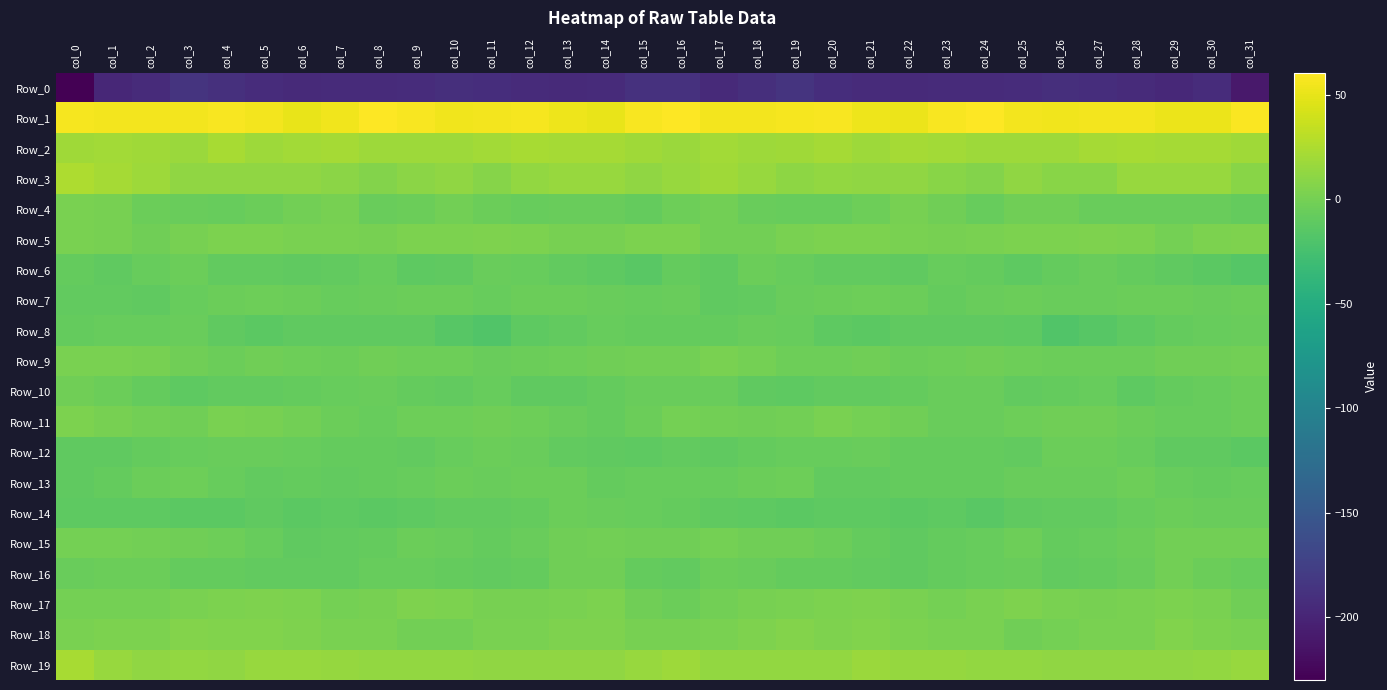

Reading left to right, list all the values displayed in this chart.

Row_0: col_0=-230.0	col_1=-197.6	col_2=-194.0	col_3=-186.4	col_4=-189.5	col_5=-193.1	col_6=-194.9	col_7=-194.4	col_8=-194.4	col_9=-193.3	col_10=-191.3	col_11=-191.4	col_12=-193.8	col_13=-195.8	col_14=-194.3	col_15=-188.2	col_16=-188.6	col_17=-195.6	col_18=-191.1	col_19=-186.1	col_20=-191.6	col_21=-193.8	col_22=-194.9	col_23=-194.4	col_24=-193.8	col_25=-193.2	col_26=-190.6	col_27=-192.4	col_28=-194.5	col_29=-196.1	col_30=-193.5	col_31=-210.3
Row_1: col_0=57.0	col_1=55.8	col_2=55.3	col_3=55.8	col_4=58.2	col_5=55.5	col_6=51.3	col_7=54.8	col_8=60.1	col_9=57.4	col_10=54.7	col_11=55.1	col_12=56.7	col_13=53.3	col_14=51.1	col_15=57.3	col_16=60.6	col_17=55.6	col_18=55.1	col_19=57.1	col_20=57.8	col_21=53.3	col_22=51.8	col_23=57.4	col_24=59.7	col_25=55.8	col_26=54.5	col_27=56.0	col_28=56.1	col_29=51.8	col_30=52.2	col_31=58.9
Row_2: col_0=19.2	col_1=20.0	col_2=19.5	col_3=17.5	col_4=22.4	col_5=18.2	col_6=20.1	col_7=21.2	col_8=18.5	col_9=18.0	col_10=18.1	col_11=20.6	col_12=22.7	col_13=21.8	col_14=21.5	col_15=18.9	col_16=17.3	col_17=20.1	col_18=17.8	col_19=19.4	col_20=21.8	col_21=17.6	col_22=21.4	col_23=20.3	col_24=17.9	col_25=18.2	col_26=18.6	col_27=21.5	col_28=22.8	col_29=21.7	col_30=21.4	col_31=19.5
Row_3: col_0=24.7	col_1=21.3	col_2=17.7	col_3=12.1	col_4=12.5	col_5=12.4	col_6=11.9	col_7=10.2	col_8=6.5	col_9=10.2	col_10=11.9	col_11=7.7	col_12=13.9	col_13=15.3	col_14=16.0	col_15=12.8	col_16=15.9	col_17=19.3	col_18=15.6	col_19=11.4	col_20=13.3	col_21=11.8	col_22=11.9	col_23=8.6	col_24=6.6	col_25=12.8	col_26=9.5	col_27=9.2	col_28=15.3	col_29=15.7	col_30=15.2	col_31=9.2
Row_4: col_0=2.5	col_1=0.9	col_2=-4.5	col_3=-6.1	col_4=-7.2	col_5=-5.0	col_6=-0.8	col_7=0.5	col_8=-5.7	col_9=-4.4	col_10=-1.5	col_11=-4.1	col_12=-6.5	col_13=-5.5	col_14=-5.6	col_15=-8.1	col_16=-3.0	col_17=-1.8	col_18=-5.3	col_19=-6.5	col_20=-7.1	col_21=-3.4	col_22=0.8	col_23=-1.9	col_24=-6.4	col_25=-2.4	col_26=-1.9	col_27=-5.7	col_28=-6.2	col_29=-5.3	col_30=-6.2	col_31=-8.6
Row_5: col_0=2.6	col_1=0.5	col_2=-2.4	col_3=1.3	col_4=2.8	col_5=3.3	col_6=2.1	col_7=1.6	col_8=1.6	col_9=3.0	col_10=3.2	col_11=4.4	col_12=3.3	col_13=1.0	col_14=1.4	col_15=3.6	col_16=2.8	col_17=-1.6	col_18=-1.4	col_19=2.2	col_20=2.9	col_21=2.9	col_22=2.2	col_23=1.1	col_24=2.2	col_25=3.2	col_26=3.6	col_27=4.2	col_28=2.8	col_29=0.3	col_30=3.0	col_31=4.6
Row_6: col_0=-7.7	col_1=-10.6	col_2=-6.6	col_3=-5.0	col_4=-9.1	col_5=-8.7	col_6=-10.5	col_7=-8.6	col_8=-6.6	col_9=-11.1	col_10=-9.9	col_11=-5.7	col_12=-7.1	col_13=-9.2	col_14=-11.6	col_15=-13.5	col_16=-8.4	col_17=-10.3	col_18=-4.8	col_19=-6.7	col_20=-9.5	col_21=-8.8	col_22=-10.4	col_23=-7.0	col_24=-8.2	col_25=-11.5	col_26=-8.2	col_27=-5.3	col_28=-7.9	col_29=-10.0	col_30=-12.7	col_31=-15.7
Row_7: col_0=-9.2	col_1=-9.5	col_2=-10.0	col_3=-6.7	col_4=-4.5	col_5=-3.3	col_6=-4.2	col_7=-7.0	col_8=-6.2	col_9=-4.8	col_10=-4.9	col_11=-6.8	col_12=-4.6	col_13=-4.9	col_14=-5.8	col_15=-7.3	col_16=-5.9	col_17=-10.6	col_18=-8.7	col_19=-5.6	col_20=-4.2	col_21=-3.4	col_22=-4.8	col_23=-7.7	col_24=-5.4	col_25=-4.5	col_26=-5.9	col_27=-6.1	col_28=-4.5	col_29=-5.0	col_30=-6.2	col_31=-5.0
Row_8: col_0=-7.8	col_1=-7.4	col_2=-6.5	col_3=-6.3	col_4=-10.0	col_5=-13.0	col_6=-10.7	col_7=-10.4	col_8=-9.8	col_9=-10.9	col_10=-15.3	col_11=-18.2	col_12=-11.9	col_13=-8.7	col_14=-7.3	col_15=-8.4	col_16=-8.0	col_17=-7.6	col_18=-5.8	col_19=-7.3	col_20=-12.0	col_21=-12.3	col_22=-9.8	col_23=-10.7	col_24=-10.1	col_25=-11.7	col_26=-18.1	col_27=-15.4	col_28=-11.0	col_29=-7.5	col_30=-7.2	col_31=-6.2
Row_9: col_0=1.7	col_1=2.1	col_2=0.7	col_3=-2.8	col_4=-4.4	col_5=-2.9	col_6=-3.4	col_7=-4.9	col_8=-2.4	col_9=-3.5	col_10=-4.0	col_11=-5.7	col_12=-4.8	col_13=-3.3	col_14=-1.9	col_15=-1.2	col_16=-0.7	col_17=1.8	col_18=-0.6	col_19=-3.9	col_20=-4.0	col_21=-2.4	col_22=-4.5	col_23=-3.9	col_24=-3.0	col_25=-3.4	col_26=-5.1	col_27=-5.1	col_28=-4.8	col_29=-2.2	col_30=-1.9	col_31=-1.5
Row_10: col_0=-2.1	col_1=-4.3	col_2=-8.2	col_3=-11.4	col_4=-9.6	col_5=-9.3	col_6=-8.4	col_7=-6.7	col_8=-5.7	col_9=-8.2	col_10=-9.1	col_11=-6.9	col_12=-10.0	col_13=-9.9	col_14=-7.9	col_15=-5.3	col_16=-5.9	col_17=-5.7	col_18=-9.9	col_19=-11.3	col_20=-9.1	col_21=-9.1	col_22=-7.9	col_23=-6.1	col_24=-6.1	col_25=-9.3	col_26=-8.2	col_27=-7.5	col_28=-11.0	col_29=-8.6	col_30=-7.3	col_31=-4.5
Row_11: col_0=3.5	col_1=0.5	col_2=-1.7	col_3=-2.2	col_4=1.9	col_5=1.4	col_6=-1.2	col_7=-4.8	col_8=-7.2	col_9=-3.8	col_10=-3.4	col_11=-1.9	col_12=-3.7	col_13=-5.6	col_14=-7.5	col_15=-4.2	col_16=0.3	col_17=-1.0	col_18=-2.1	col_19=-1.0	col_20=2.3	col_21=0.4	col_22=-2.3	col_23=-6.3	col_24=-6.2	col_25=-3.5	col_26=-2.8	col_27=-2.1	col_28=-4.3	col_29=-6.6	col_30=-6.7	col_31=-4.5
Row_12: col_0=-10.3	col_1=-10.5	col_2=-8.6	col_3=-7.2	col_4=-6.1	col_5=-6.1	col_6=-6.8	col_7=-8.5	col_8=-7.5	col_9=-9.4	col_10=-6.5	col_11=-4.4	col_12=-5.6	col_13=-9.0	col_14=-10.6	col_15=-11.0	col_16=-9.8	col_17=-10.0	col_18=-8.1	col_19=-6.5	col_20=-6.4	col_21=-6.2	col_22=-7.5	col_23=-8.0	col_24=-8.3	col_25=-9.1	col_26=-4.9	col_27=-4.6	col_28=-6.5	col_29=-10.1	col_30=-10.4	col_31=-12.7
Row_13: col_0=-10.8	col_1=-8.5	col_2=-5.2	col_3=-3.3	col_4=-7.2	col_5=-9.4	col_6=-8.1	col_7=-8.8	col_8=-8.2	col_9=-7.1	col_10=-5.2	col_11=-6.3	col_12=-4.2	col_13=-4.9	col_14=-8.1	col_15=-7.0	col_16=-7.1	col_17=-7.2	col_18=-4.1	col_19=-4.0	col_20=-9.0	col_21=-8.9	col_22=-8.1	col_23=-8.6	col_24=-8.3	col_25=-6.3	col_26=-5.3	col_27=-6.2	col_28=-3.5	col_29=-6.4	col_30=-8.0	col_31=-6.4
Row_14: col_0=-11.2	col_1=-11.1	col_2=-11.8	col_3=-12.1	col_4=-12.6	col_5=-10.7	col_6=-12.9	col_7=-11.9	col_8=-13.2	col_9=-11.7	col_10=-9.2	col_11=-9.3	col_12=-7.7	col_13=-4.6	col_14=-5.3	col_15=-7.3	col_16=-8.6	col_17=-10.9	col_18=-12.0	col_19=-12.5	col_20=-11.8	col_21=-11.1	col_22=-13.1	col_23=-11.8	col_24=-13.4	col_25=-10.3	col_26=-9.4	col_27=-8.9	col_28=-6.7	col_29=-4.1	col_30=-6.2	col_31=-5.5
Row_15: col_0=-0.3	col_1=-0.2	col_2=-1.6	col_3=-2.7	col_4=-3.6	col_5=-6.5	col_6=-10.3	col_7=-8.9	col_8=-8.2	col_9=-4.8	col_10=-6.0	col_11=-8.0	col_12=-5.8	col_13=-2.7	col_14=-0.7	col_15=-1.9	col_16=-2.1	col_17=-0.2	col_18=-2.6	col_19=-2.6	col_20=-4.5	col_21=-8.3	col_22=-10.3	col_23=-8.4	col_24=-7.2	col_25=-4.0	col_26=-7.7	col_27=-7.1	col_28=-4.9	col_29=-1.1	col_30=-1.0	col_31=-1.1
Row_16: col_0=-5.8	col_1=-5.0	col_2=-4.6	col_3=-7.6	col_4=-8.2	col_5=-9.2	col_6=-9.7	col_7=-9.6	col_8=-6.7	col_9=-6.5	col_10=-7.7	col_11=-9.0	col_12=-7.9	col_13=-2.9	col_14=-3.0	col_15=-7.8	col_16=-8.9	col_17=-4.7	col_18=-5.3	col_19=-8.6	col_20=-8.2	col_21=-9.6	col_22=-9.8	col_23=-8.6	col_24=-6.6	col_25=-6.4	col_26=-8.9	col_27=-8.5	col_28=-6.3	col_29=-1.6	col_30=-4.6	col_31=-7.4
Row_17: col_0=-0.5	col_1=-0.4	col_2=0.2	col_3=1.9	col_4=2.9	col_5=4.3	col_6=3.4	col_7=-0.2	col_8=1.4	col_9=4.1	col_10=3.8	col_11=0.8	col_12=1.5	col_13=2.7	col_14=3.2	col_15=-2.1	col_16=-4.2	col_17=-0.9	col_18=1.2	col_19=1.9	col_20=3.6	col_21=4.2	col_22=2.2	col_23=-0.2	col_24=2.1	col_25=4.8	col_26=2.2	col_27=0.9	col_28=1.9	col_29=3.4	col_30=2.6	col_31=-1.9
Row_18: col_0=2.6	col_1=2.9	col_2=3.4	col_3=6.6	col_4=5.2	col_5=5.5	col_6=4.7	col_7=1.7	col_8=2.6	col_9=-0.8	col_10=-1.6	col_11=1.8	col_12=2.0	col_13=4.1	col_14=4.7	col_15=1.3	col_16=1.0	col_17=2.2	col_18=4.8	col_19=6.5	col_20=4.9	col_21=5.6	col_22=3.3	col_23=1.9	col_24=1.8	col_25=-1.9	col_26=-0.6	col_27=2.5	col_28=1.7	col_29=5.6	col_30=3.6	col_31=2.2
Row_19: col_0=22.3	col_1=16.0	col_2=12.8	col_3=13.5	col_4=12.7	col_5=15.8	col_6=15.9	col_7=14.8	col_8=13.5	col_9=13.7	col_10=13.0	col_11=12.8	col_12=12.3	col_13=12.7	col_14=12.9	col_15=16.2	col_16=17.8	col_17=13.4	col_18=13.0	col_19=13.1	col_20=13.3	col_21=16.9	col_22=14.9	col_23=14.6	col_24=13.3	col_25=13.8	col_26=12.7	col_27=12.8	col_28=12.0	col_29=12.9	col_30=13.6	col_31=15.7